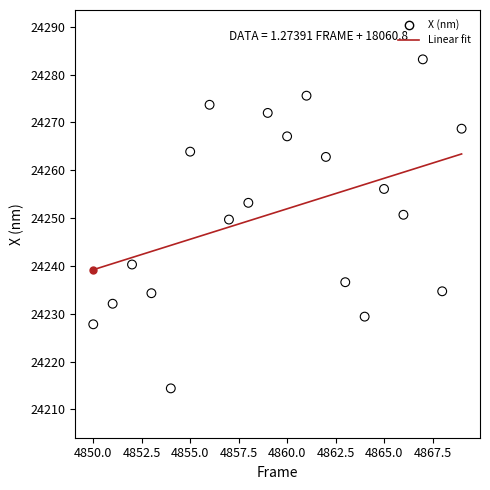

What is the range of X values (max minus min)?

19.0